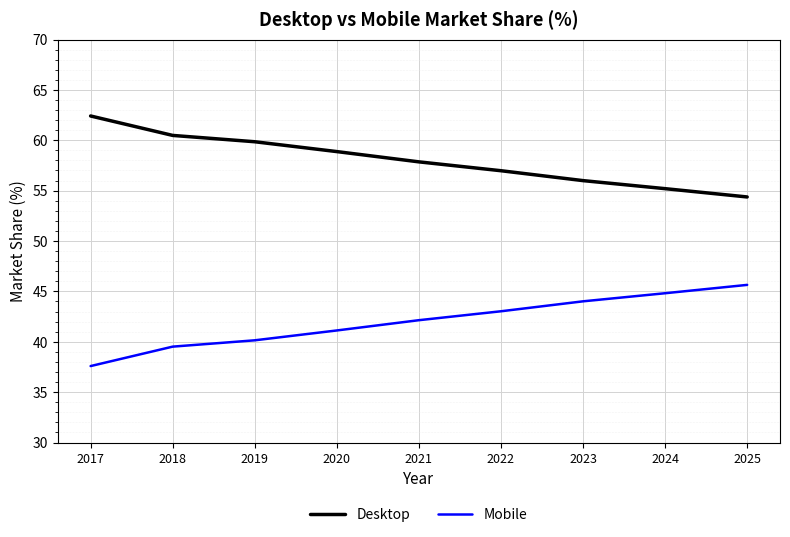

Where does the Mobile series first go above 42?

2021